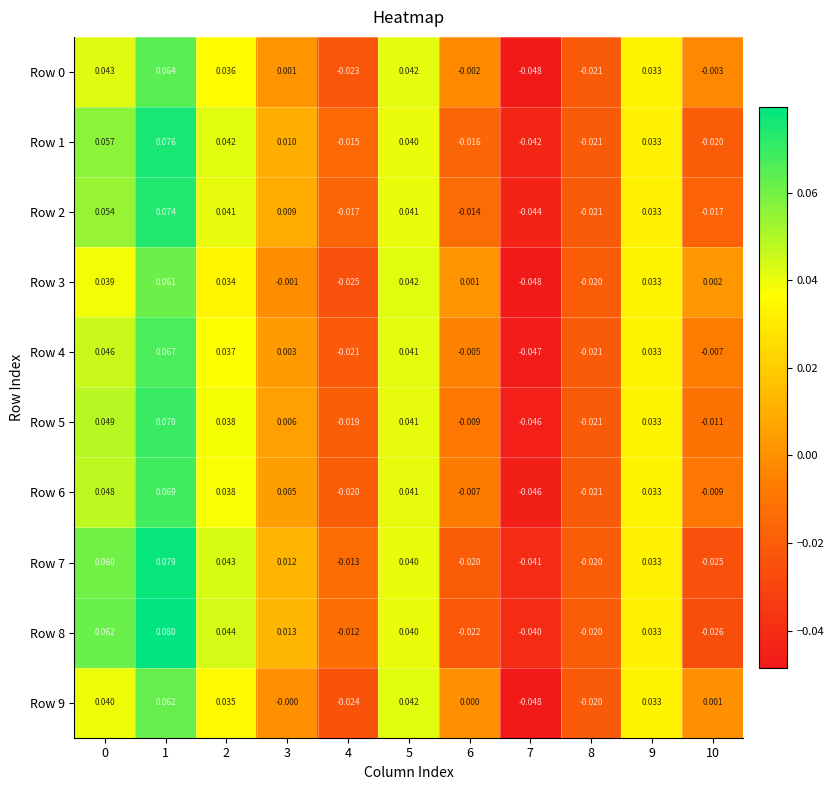

Is the value of Row 6 at 2 greater than the value of Row 8 at 6?

Yes